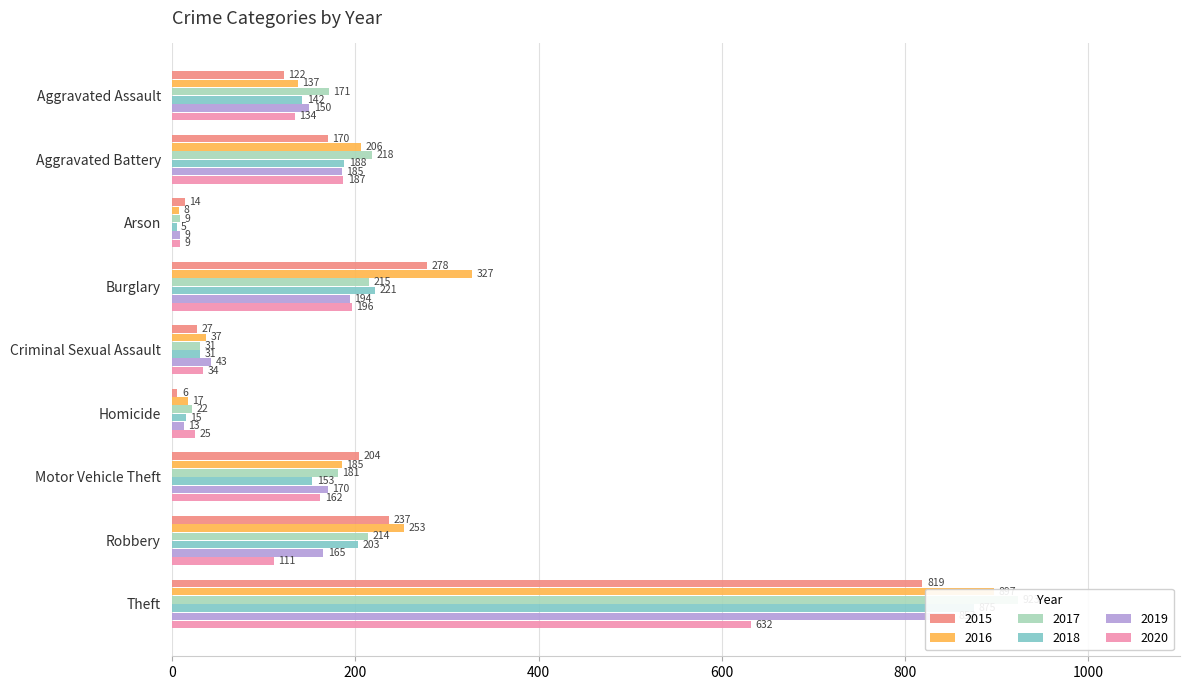

How many categories are shown in the chart?

9